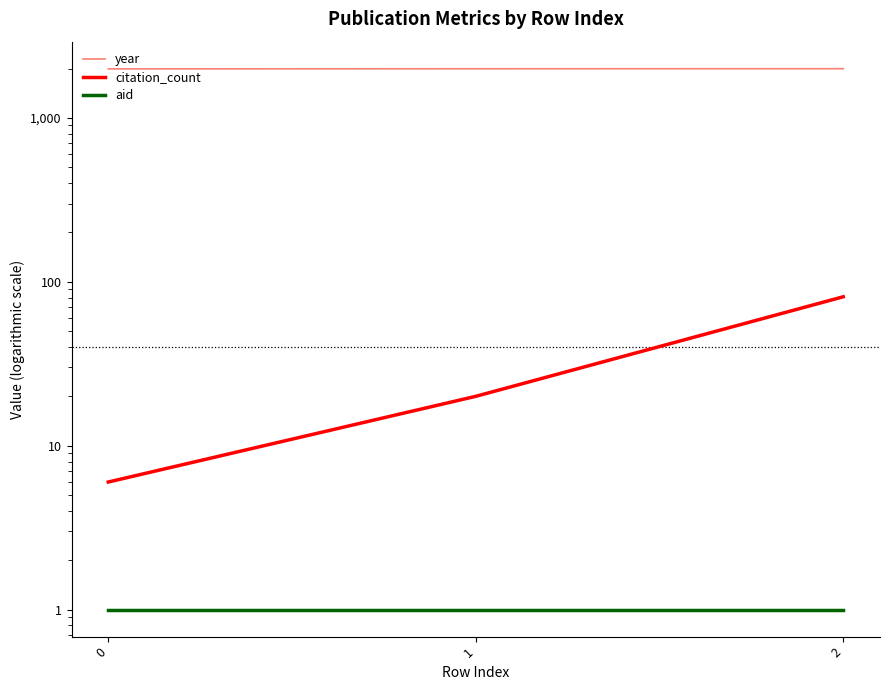

Is the value of aid at 0 greater than the value of year at 2?

No